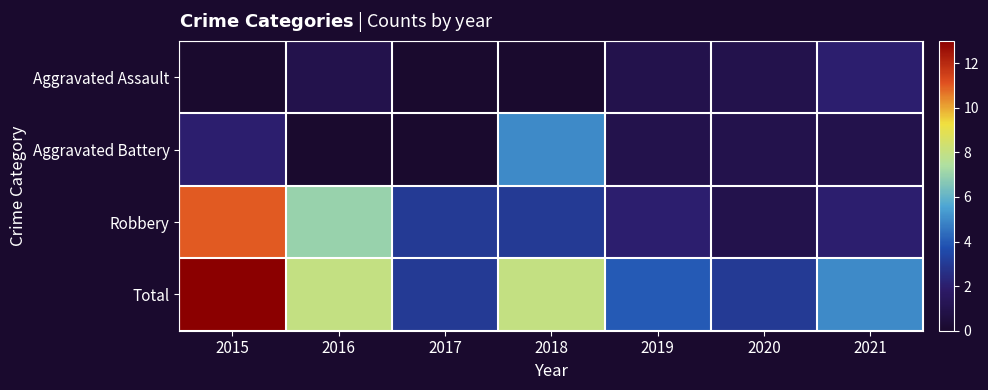

Rank the series by their maximum value, from lowest to highest.

Aggravated Assault, Aggravated Battery, Robbery, Total